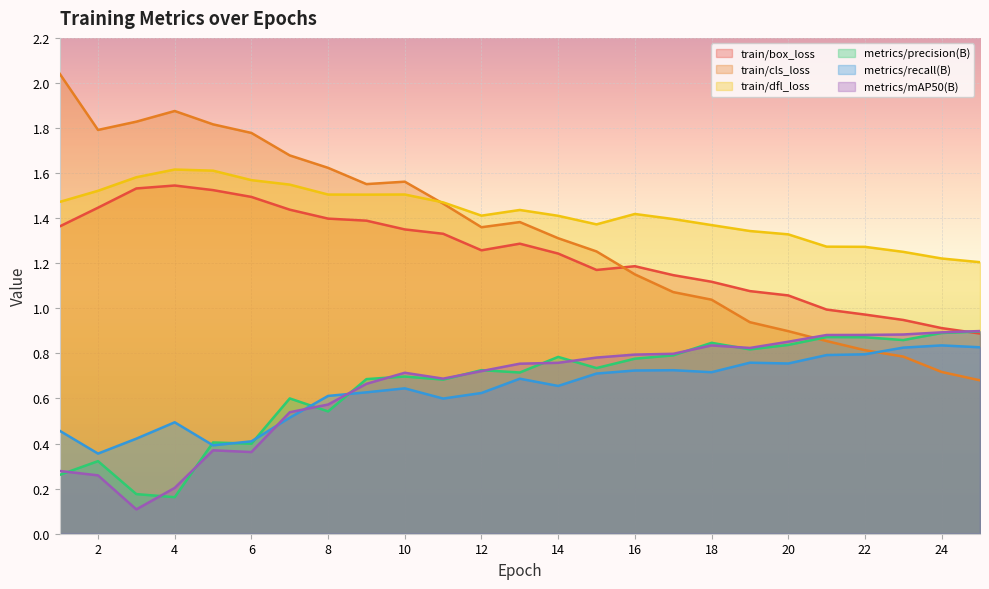

What is the sum of the train/box_loss values at 17 and 10?

2.5